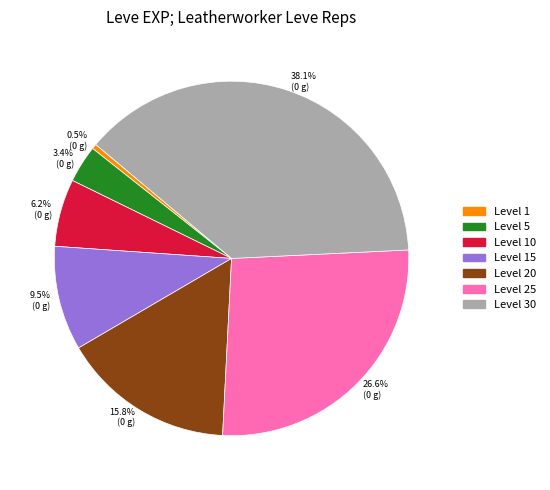

To the nearest percent, what is the average slice percentage?

14%